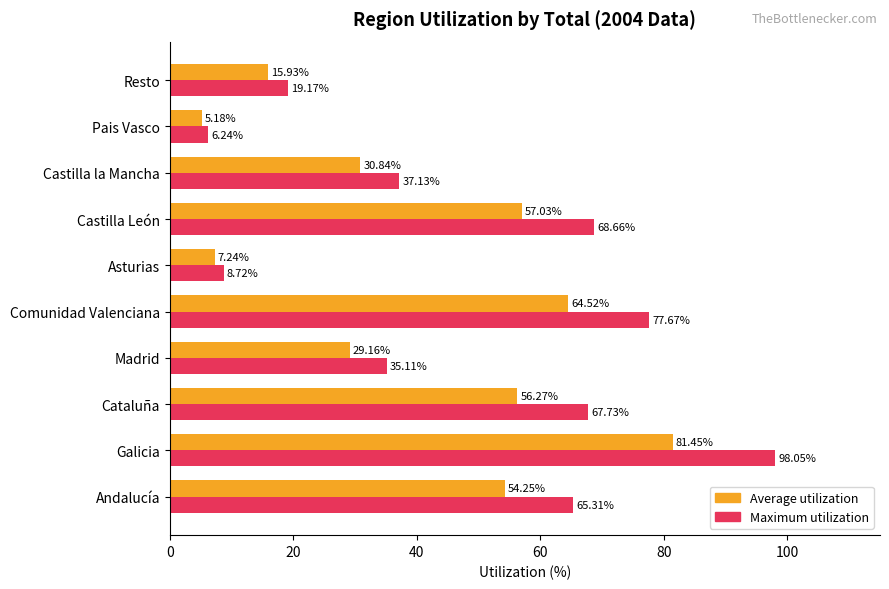

What is the difference between the maximum and minimum values in the Maximum utilization series?

91.8